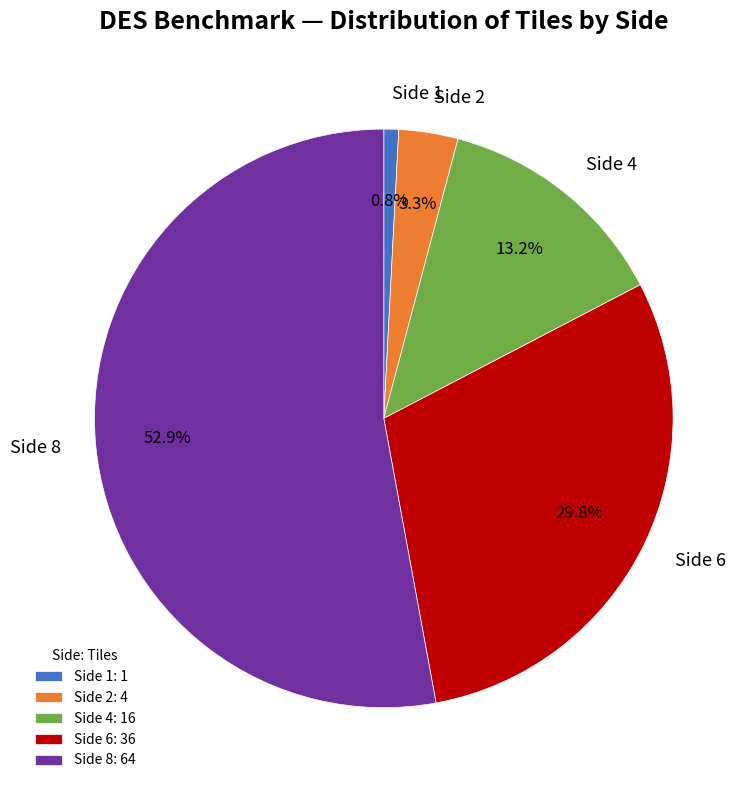

What percentage is the Side 8 slice, to the nearest percent?

53%